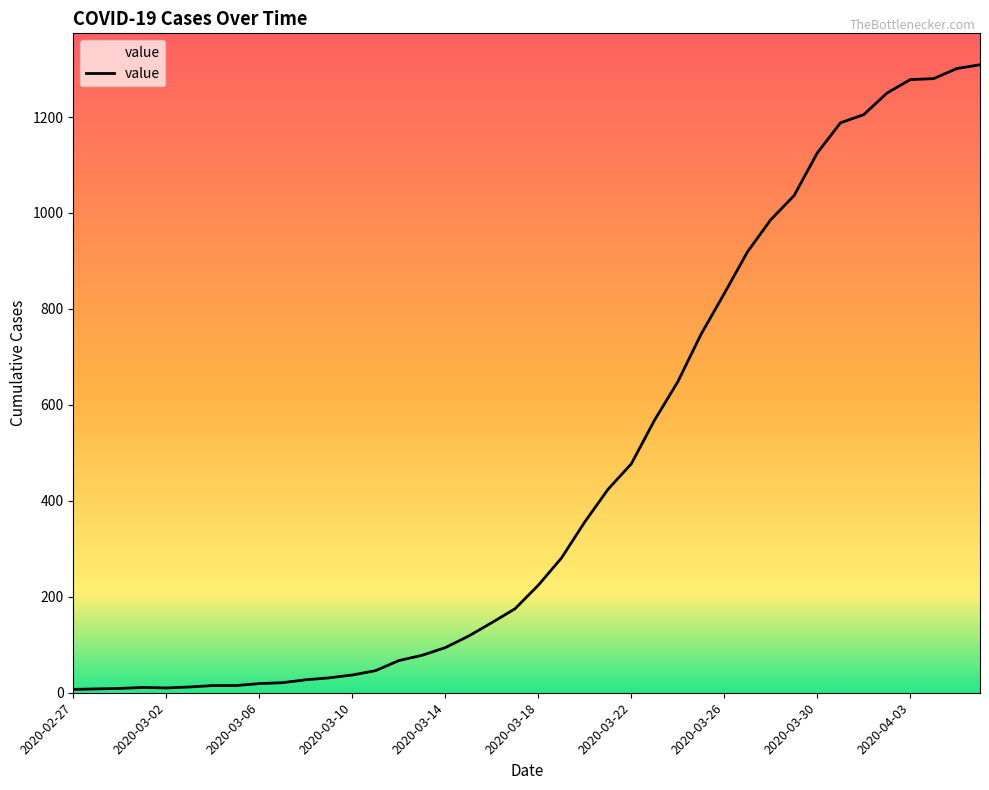

What is the maximum value shown in the chart?

1309